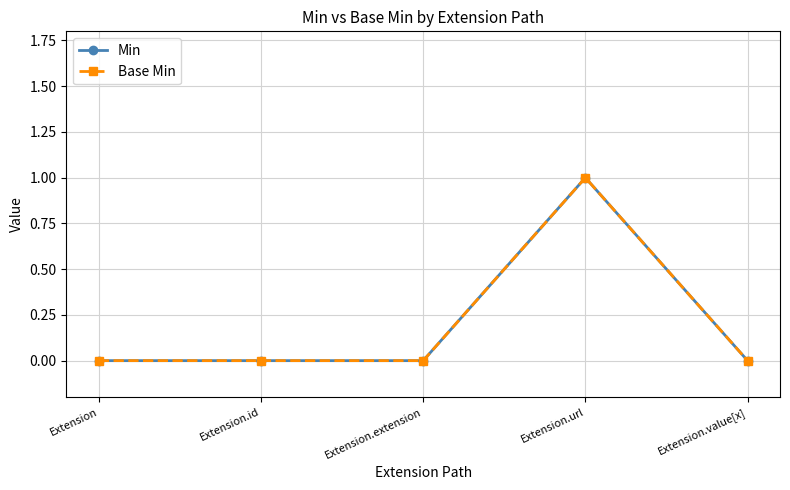

Reading left to right, what are all the values shown in this chart?

Min: Extension=0	Extension.id=0	Extension.extension=0	Extension.url=1	Extension.value[x]=0
Base Min: Extension=0	Extension.id=0	Extension.extension=0	Extension.url=1	Extension.value[x]=0